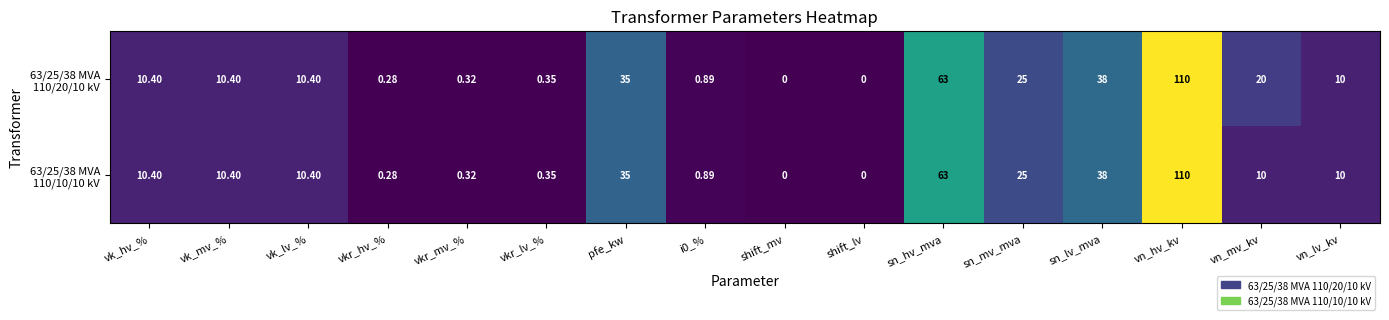

At which category is the sum across all series the highest?

vn_hv_kv